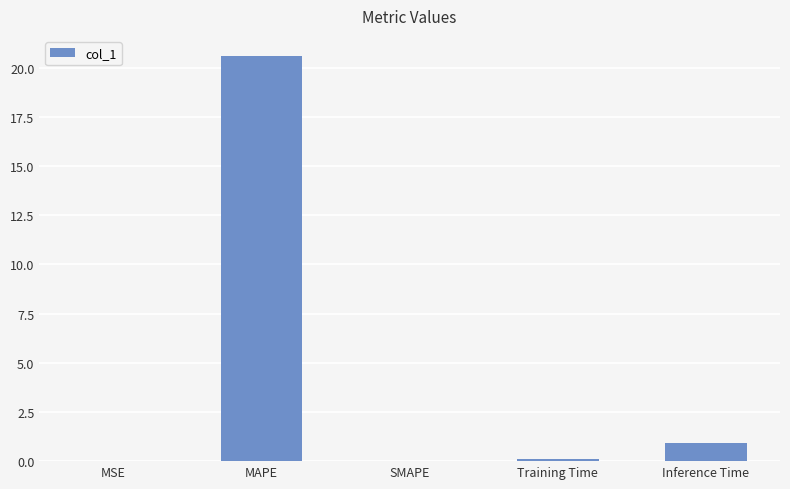

What is the difference between the values at Inference Time and MAPE?

19.6